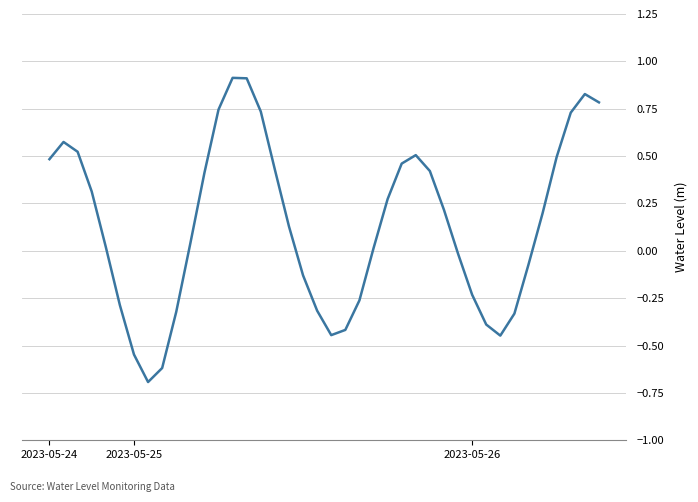

What is the minimum value shown in the chart?

-0.7